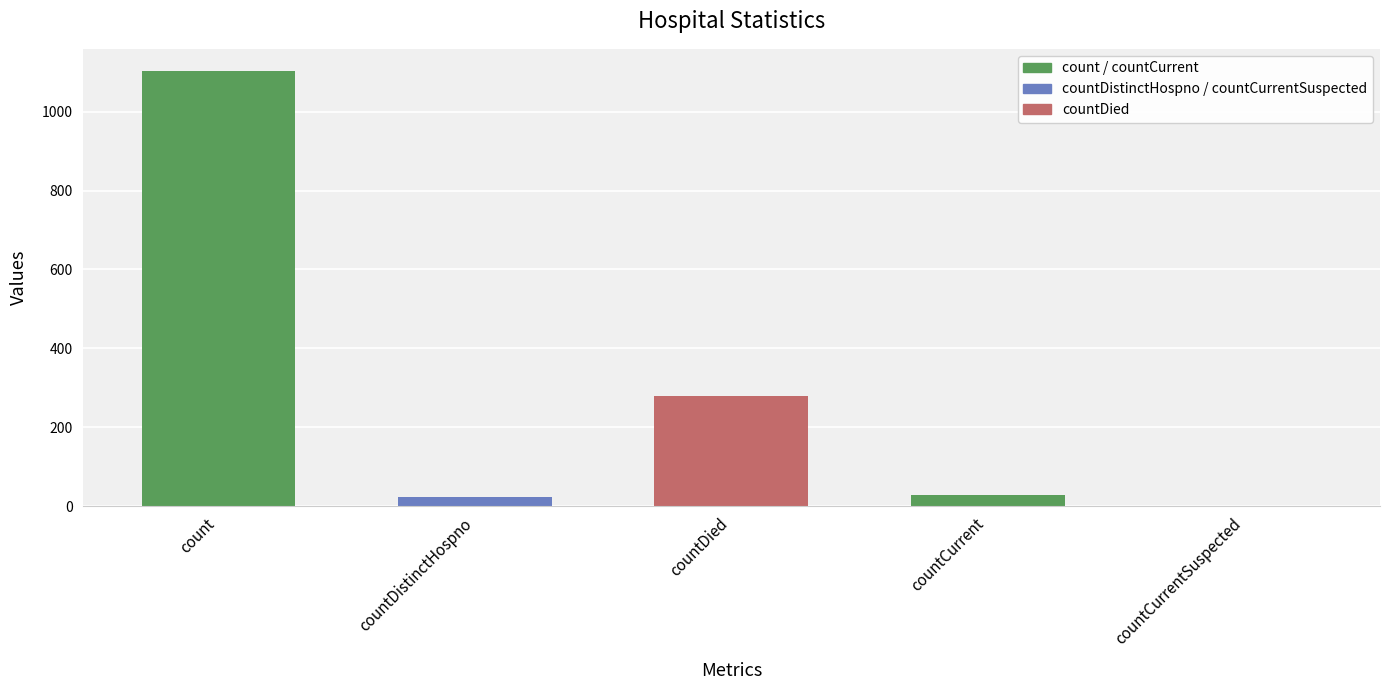

How many series are shown in this chart?

1